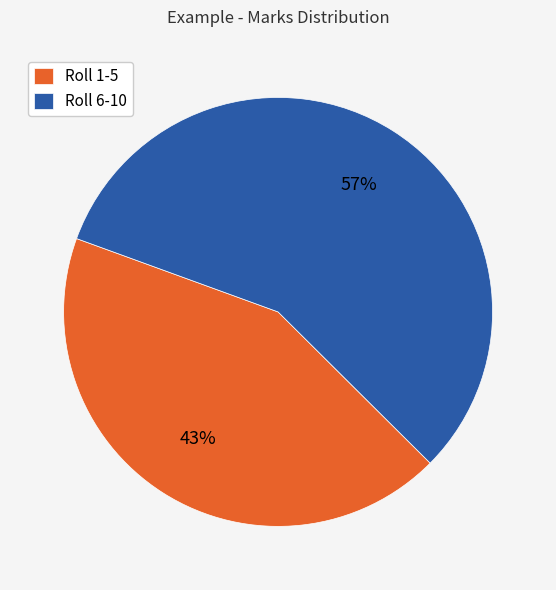

To the nearest percent, what is the combined percentage of Roll 6-10 and Roll 1-5?

100%